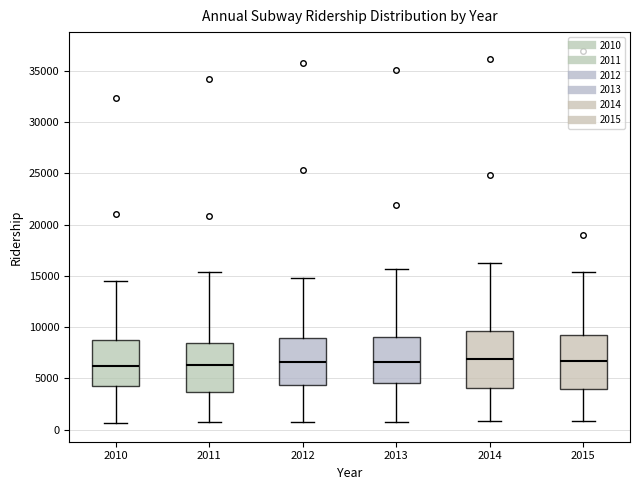

Reading left to right, transcribe this box plot: for each box, give where its median line is, the range the box spans, and where its two whiskers end, as read against the y-axis. The values are not printed on the chart, so give them approximately, as read against the axis.

2010: median 6000, box 4000 to 8500, whiskers 500 to 14500
2011: median 6500, box 3500 to 8500, whiskers 1000 to 15500
2012: median 6500, box 4500 to 9000, whiskers 1000 to 15000
2013: median 6500, box 4500 to 9000, whiskers 1000 to 15500
2014: median 7000, box 4000 to 9500, whiskers 1000 to 16000
2015: median 6500, box 4000 to 9000, whiskers 1000 to 15500